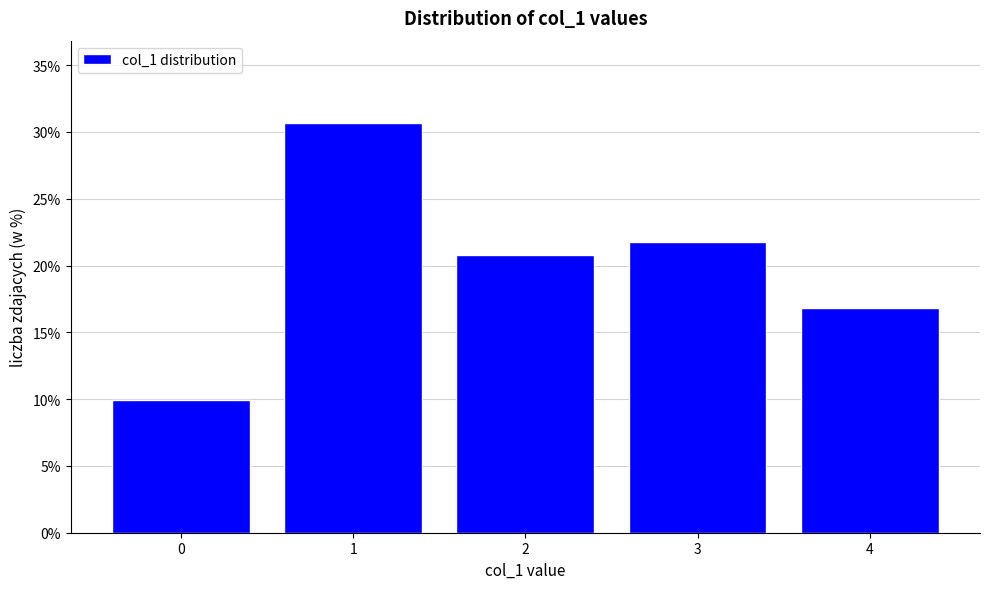

Which range on the x-axis has the tallest bar?

0.5 to 1.5